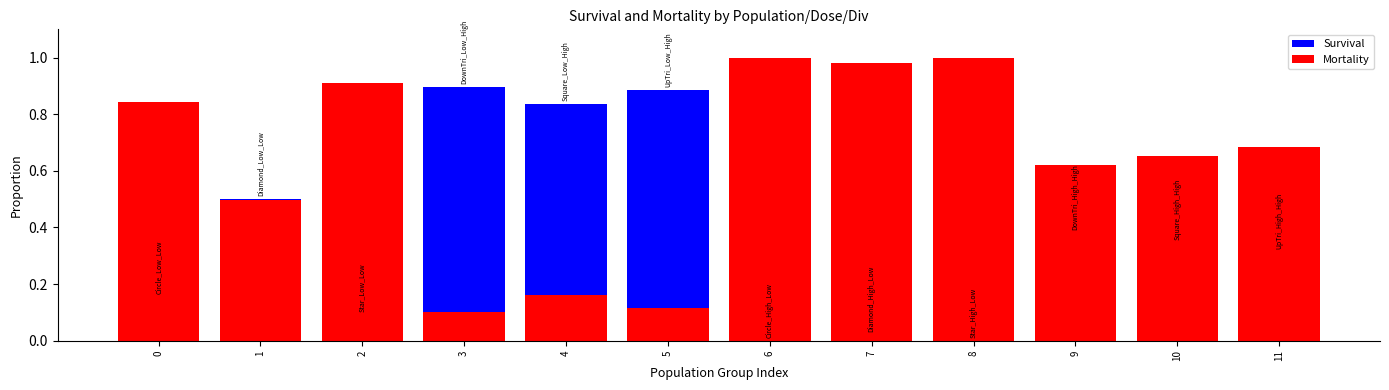

What is the difference between the maximum and second lowest values in the Mortality series?

0.9